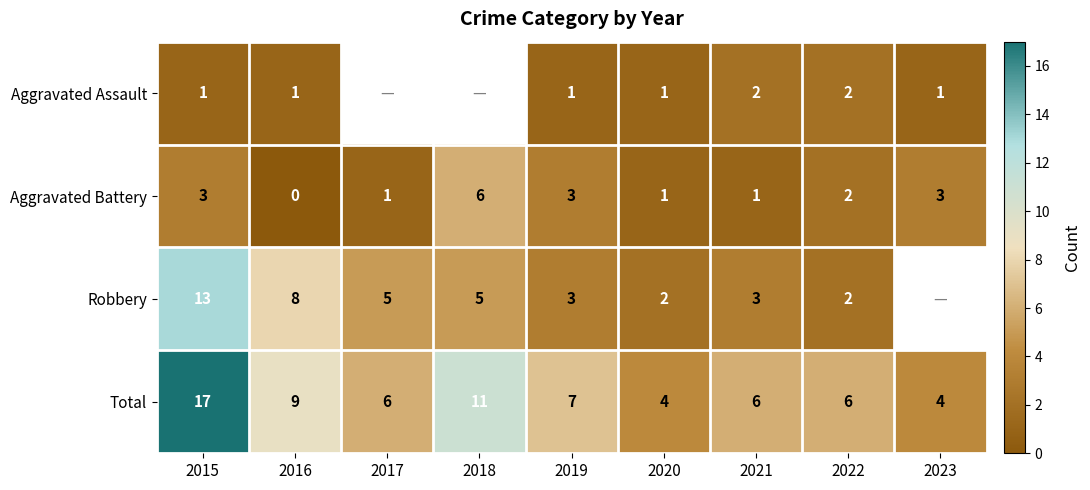

Between 2016 and 2019, which series saw the biggest shift?

Robbery